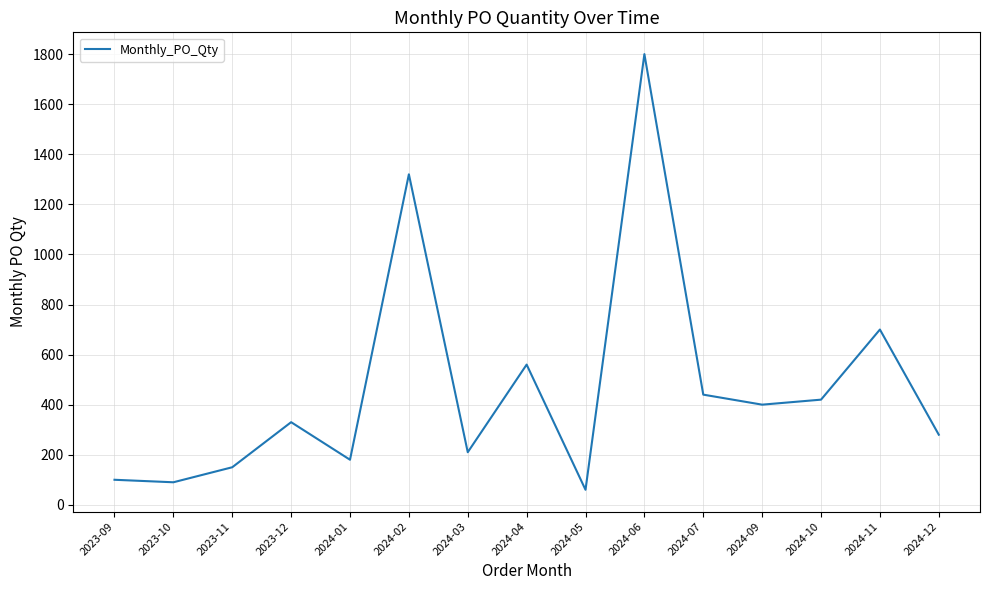

What is the difference between the values at 2023-09 and 2023-10?

10